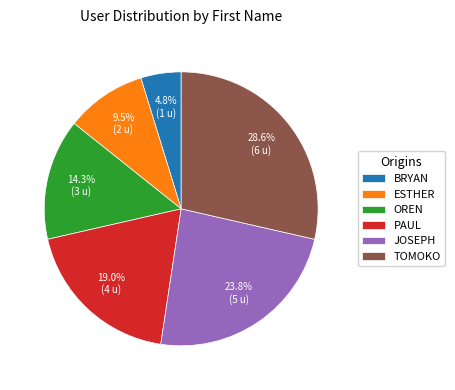

Rank the categories by value from lowest to highest.

BRYAN, ESTHER, OREN, PAUL, JOSEPH, TOMOKO